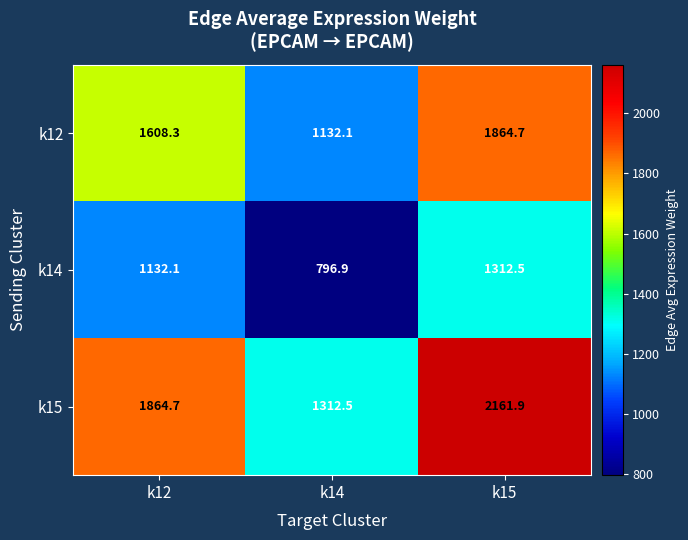

Between k12 and k14, which series saw the biggest shift?

k15